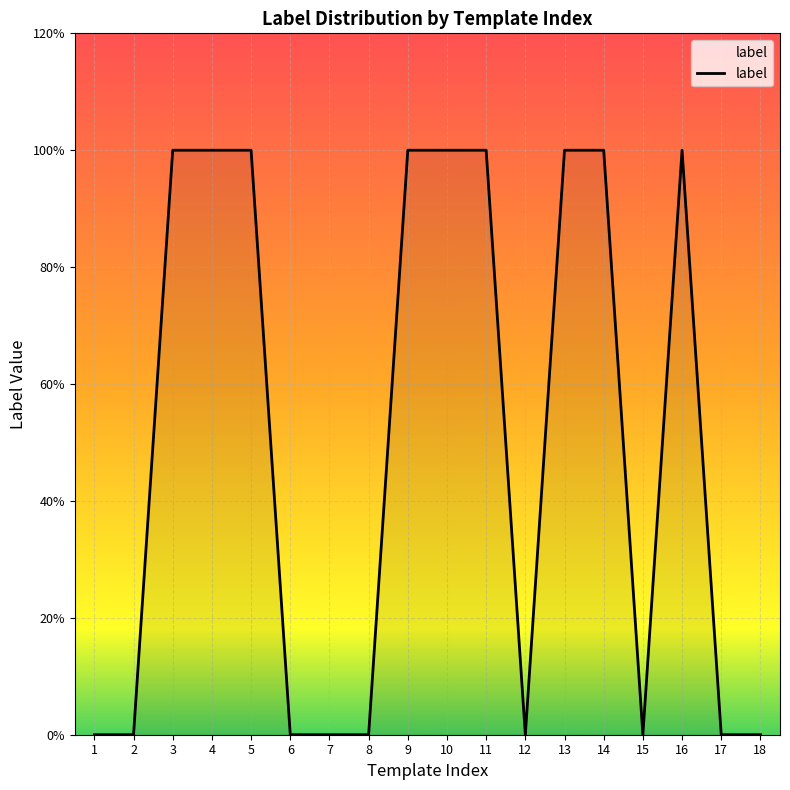

At which category does the chart reach its minimum across all series?

1